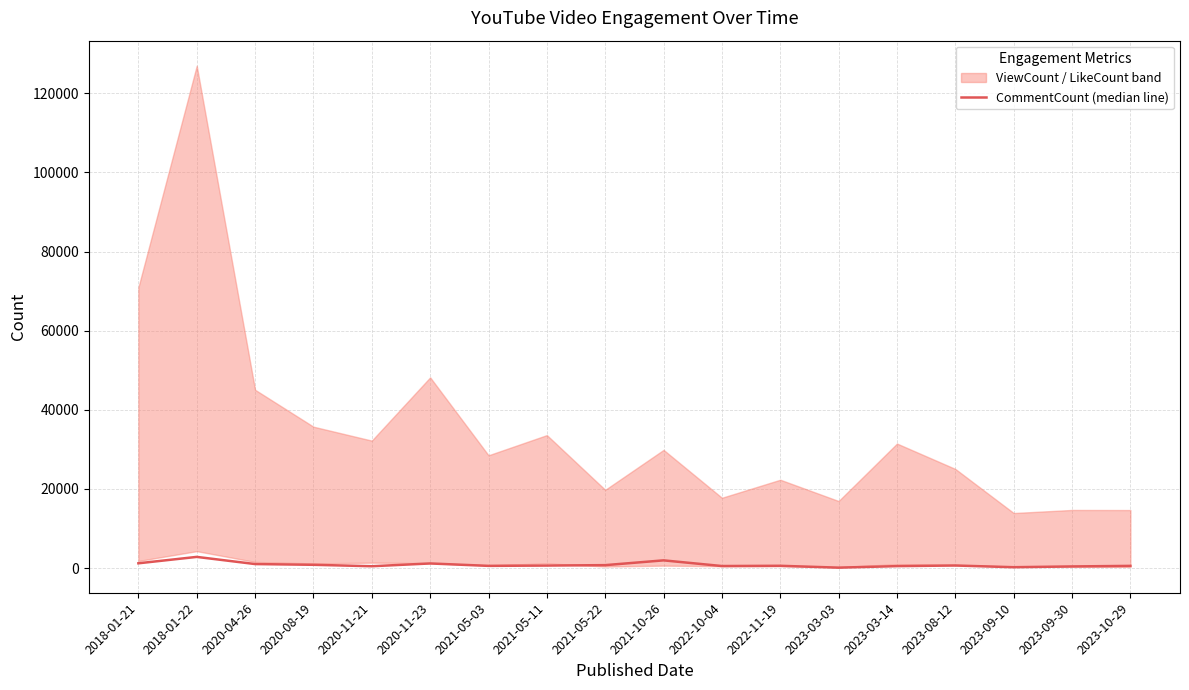

What is the label of the 16th point from the right?

2020-04-26